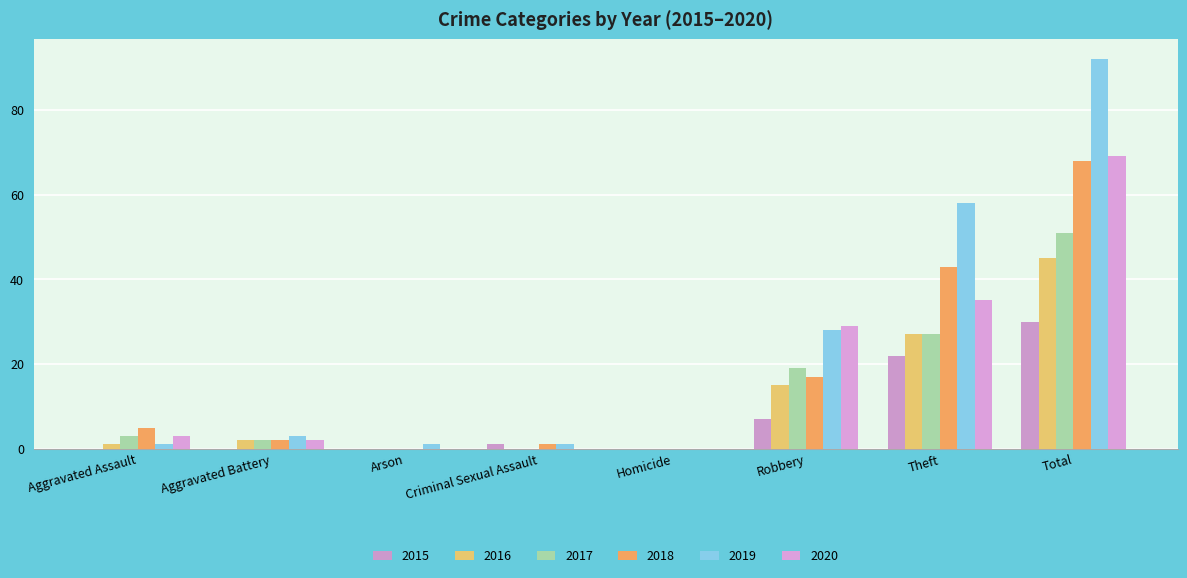

The value of 2016 at Criminal Sexual Assault is 0. True or false?

True